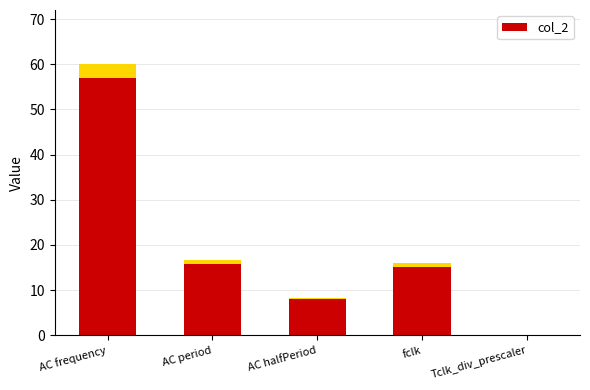

What is the approximate value at AC halfPeriod?

8.3